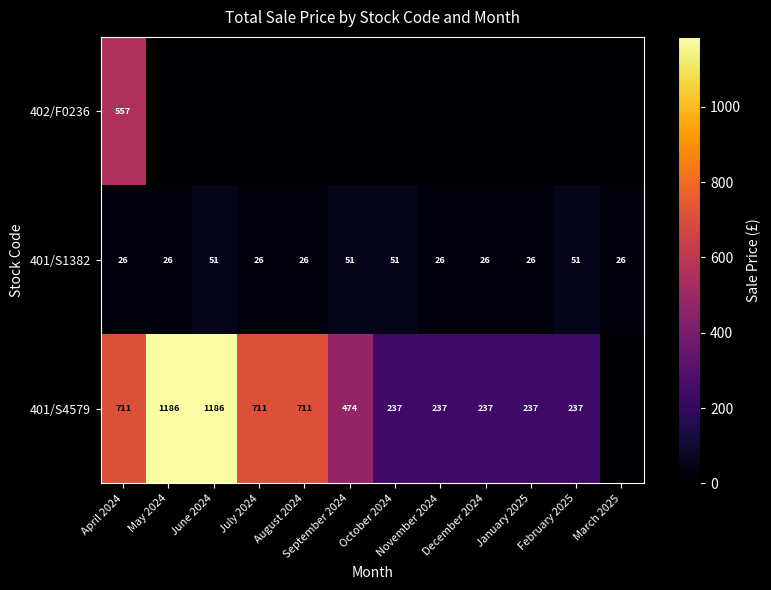

True or false: 401/S1382 has a value of 23 at February 2025.

False